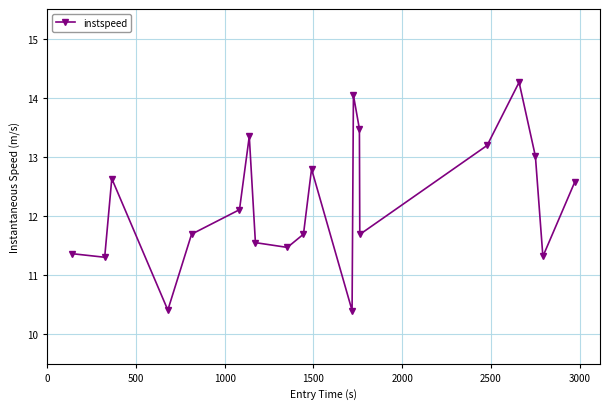

What is the value of the 16th point from the left?

13.2